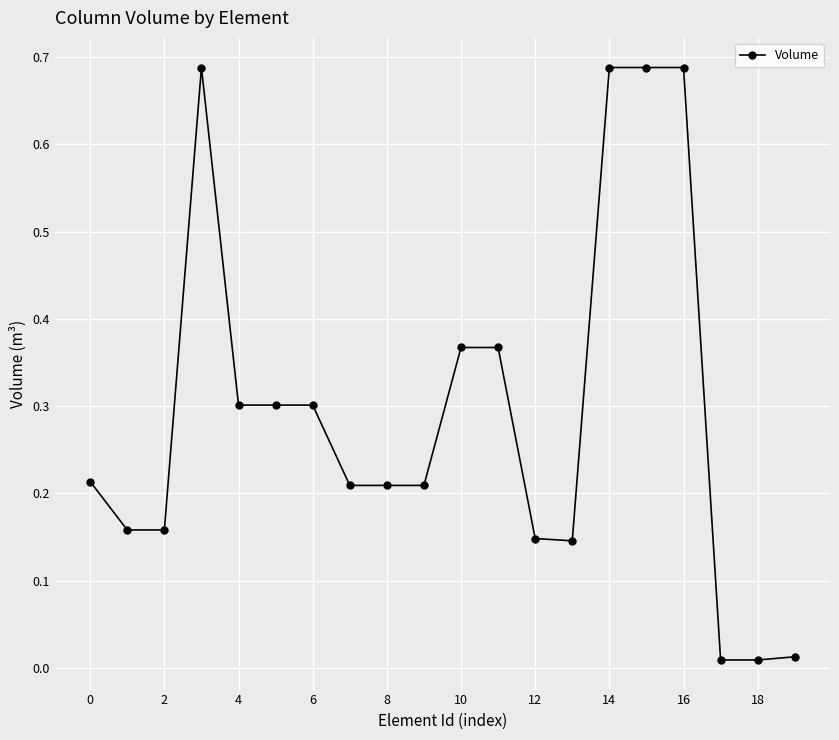

What is the average value?

0.3